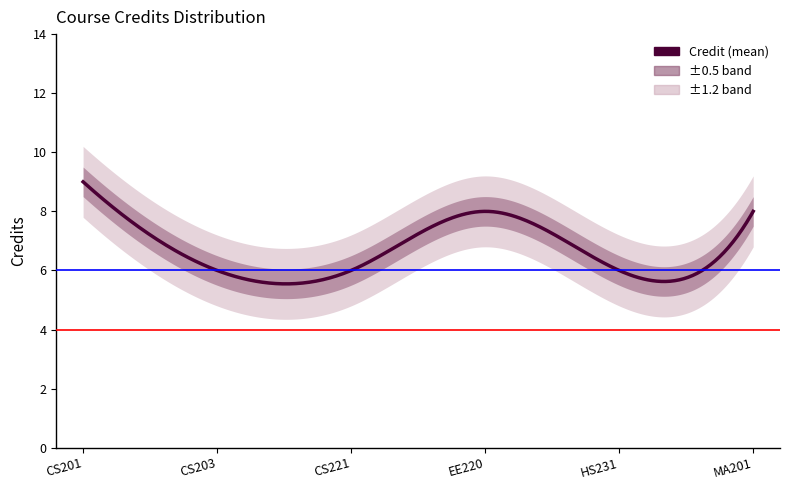

What is the minimum value shown in the chart?

6